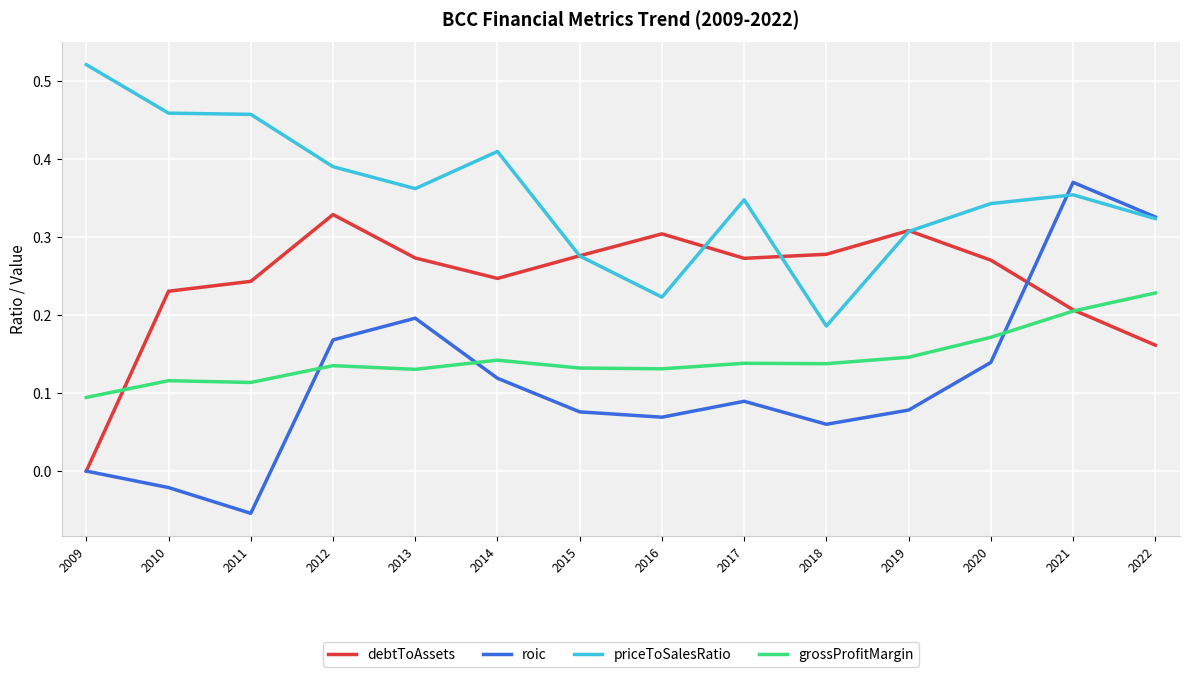

List the series in order of their peak value, lowest first.

grossProfitMargin, debtToAssets, roic, priceToSalesRatio